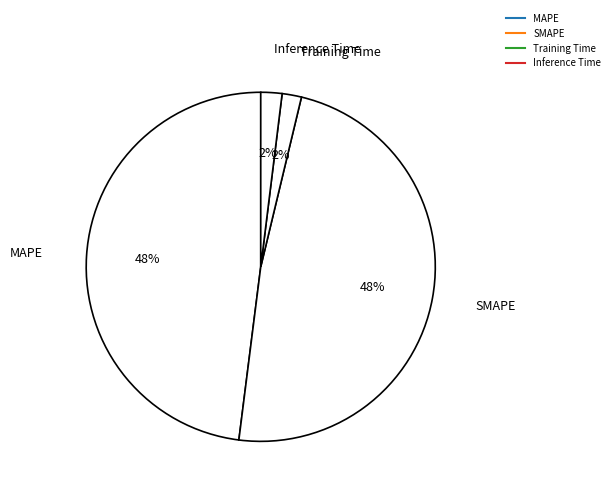

Between SMAPE and MAPE, which is larger?

SMAPE